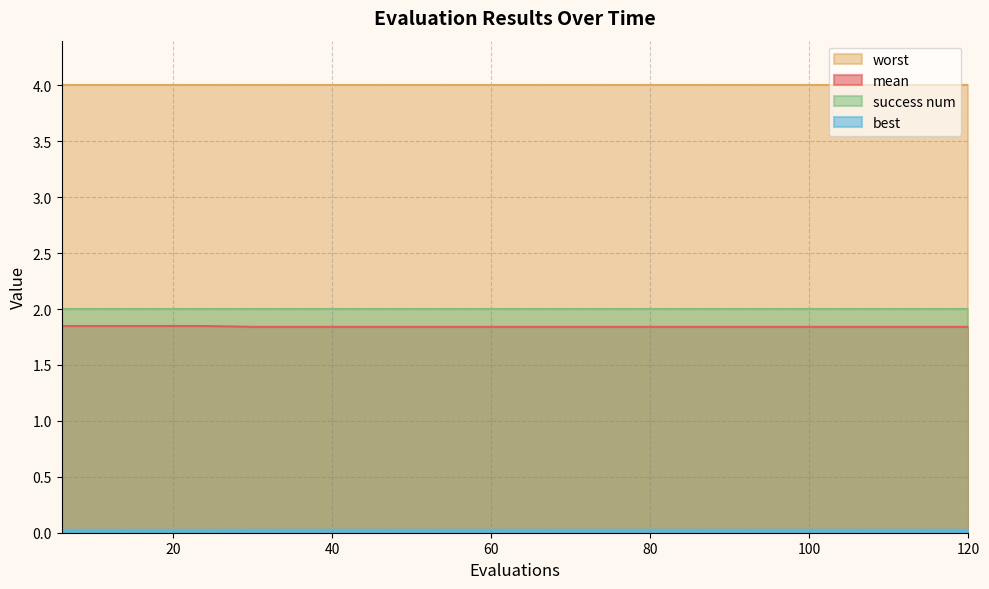

What is the lowest value of the worst series?

4.0